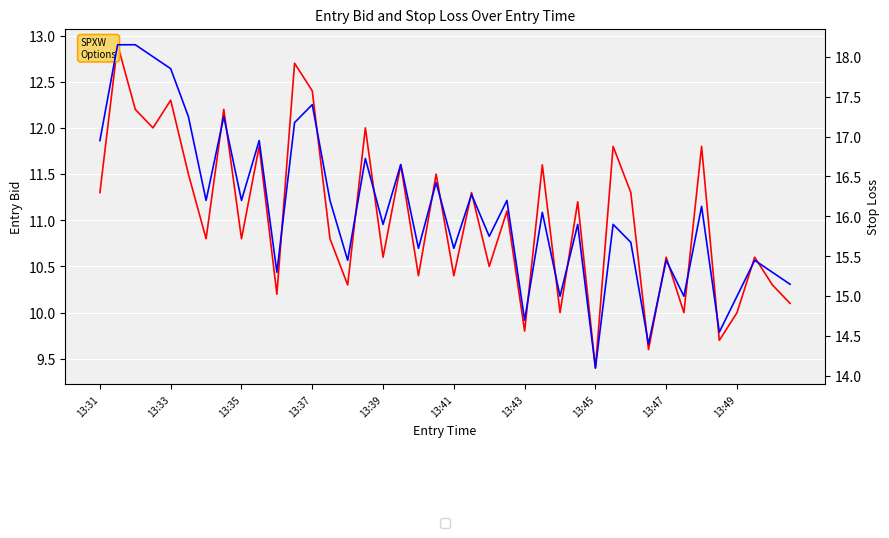

How many values in the sl series exceed 16?

20